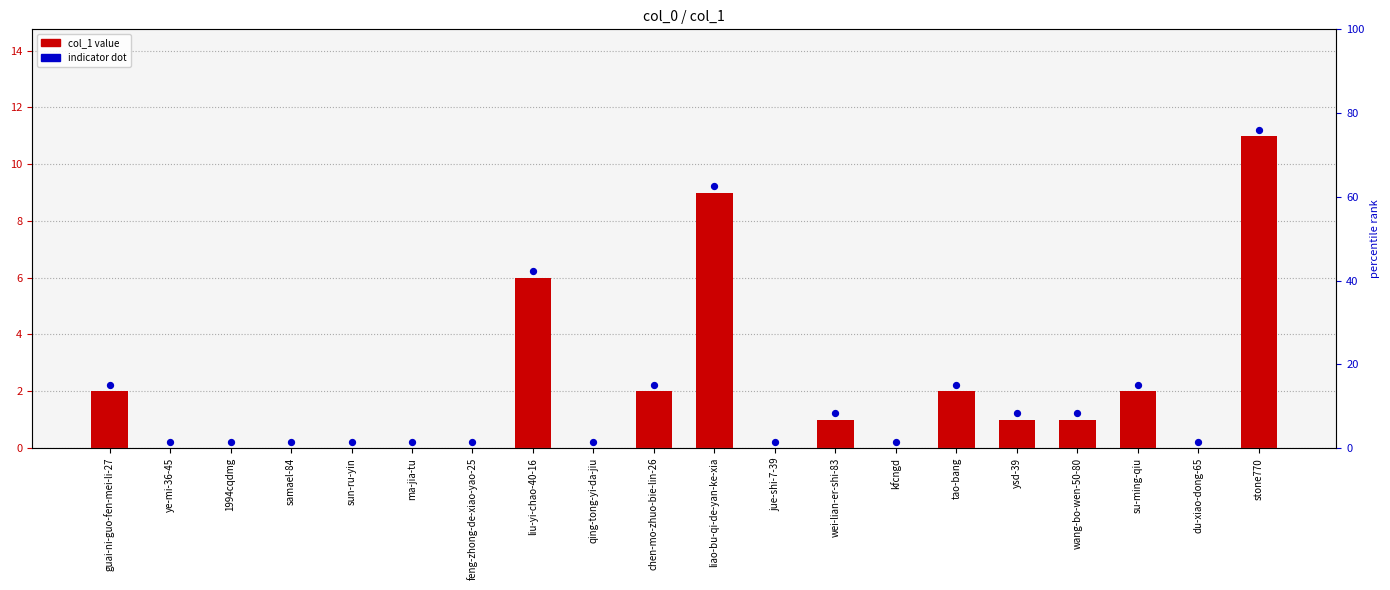

At how many categories does at least one series exceed 1?

10